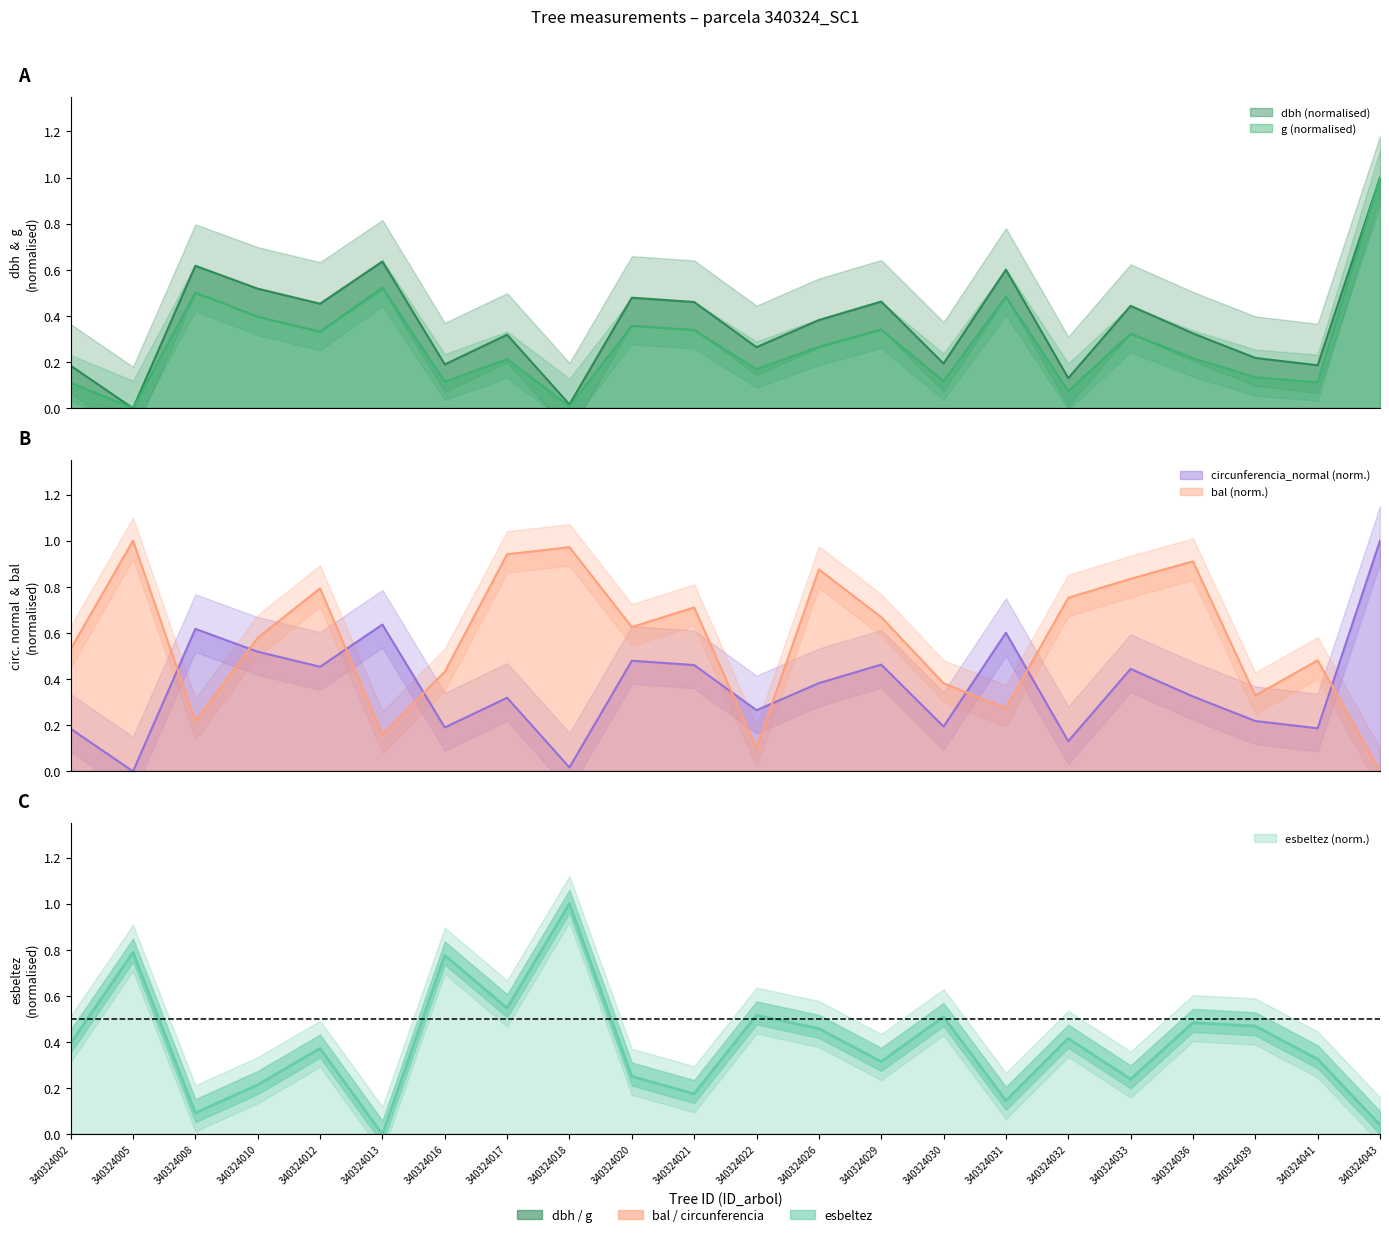

The value of g at 340324016 is 0.2. True or false?

False